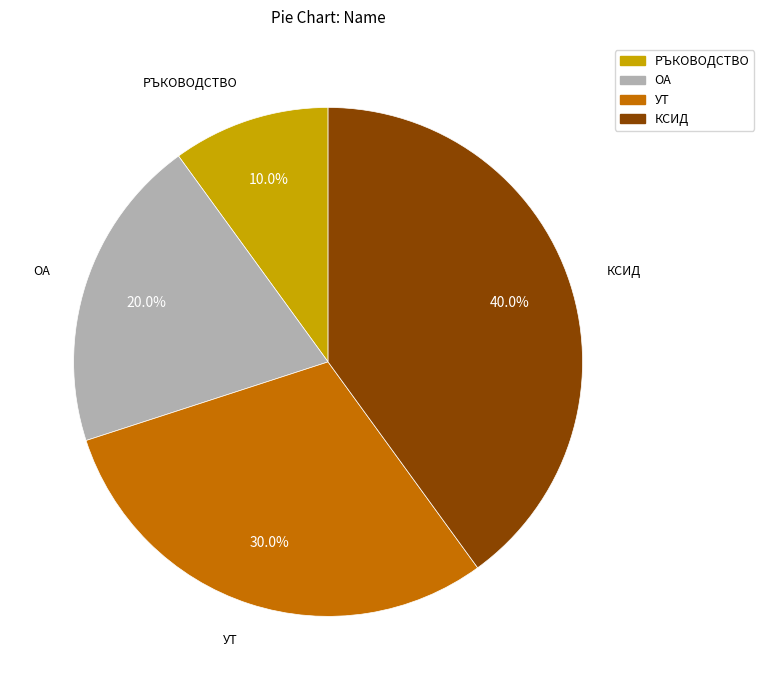

The УТ slice represents 30% of the pie. True or false?

True